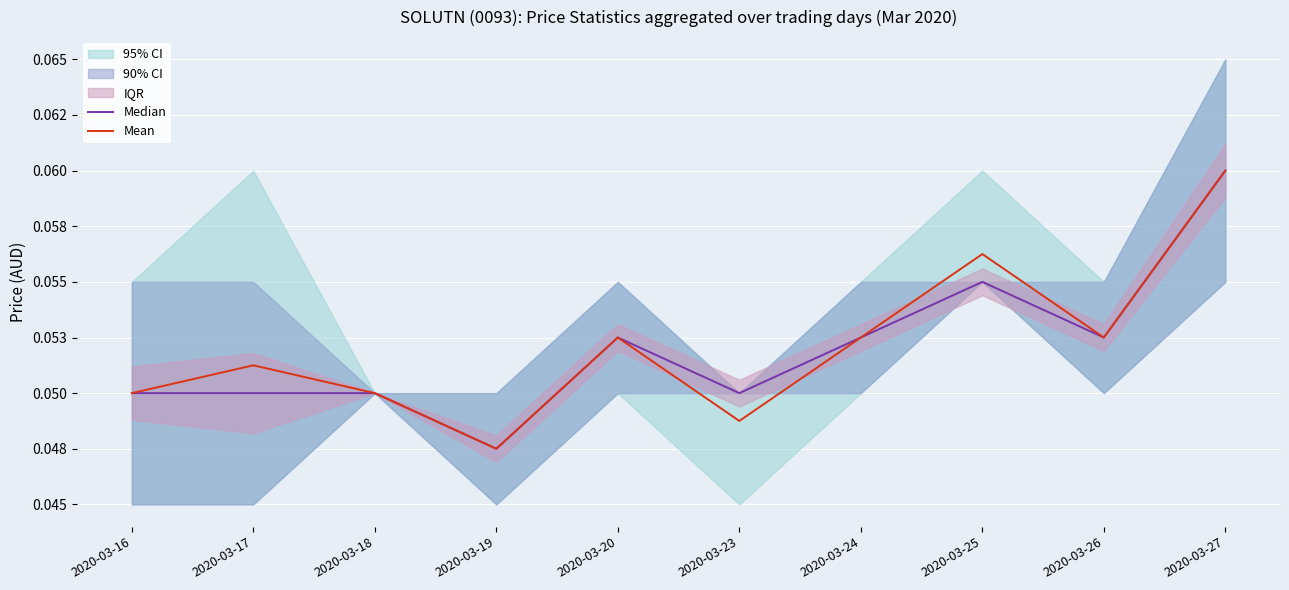

Which series changed the most between 2020-03-26 and 2020-03-27?

Median